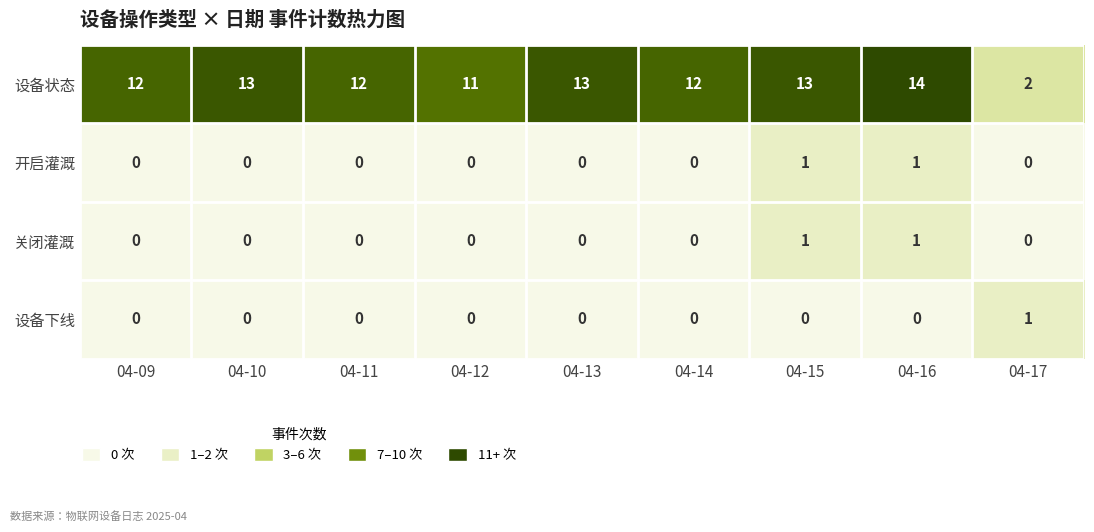

How many distinct data groups are displayed?

4